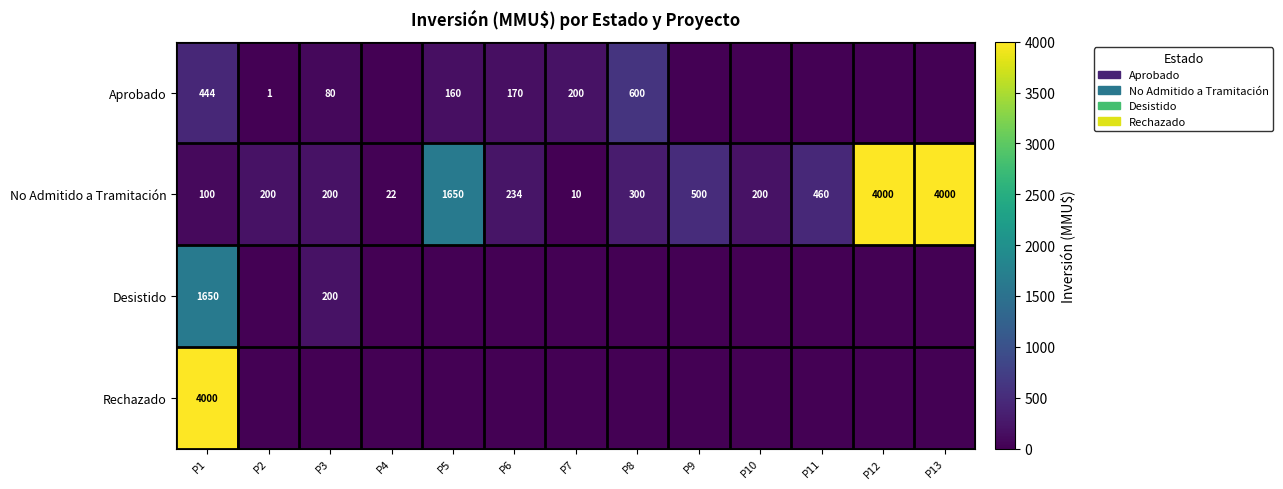

Where is No Admitido a Tramitación nearest to the value 2005?

P5